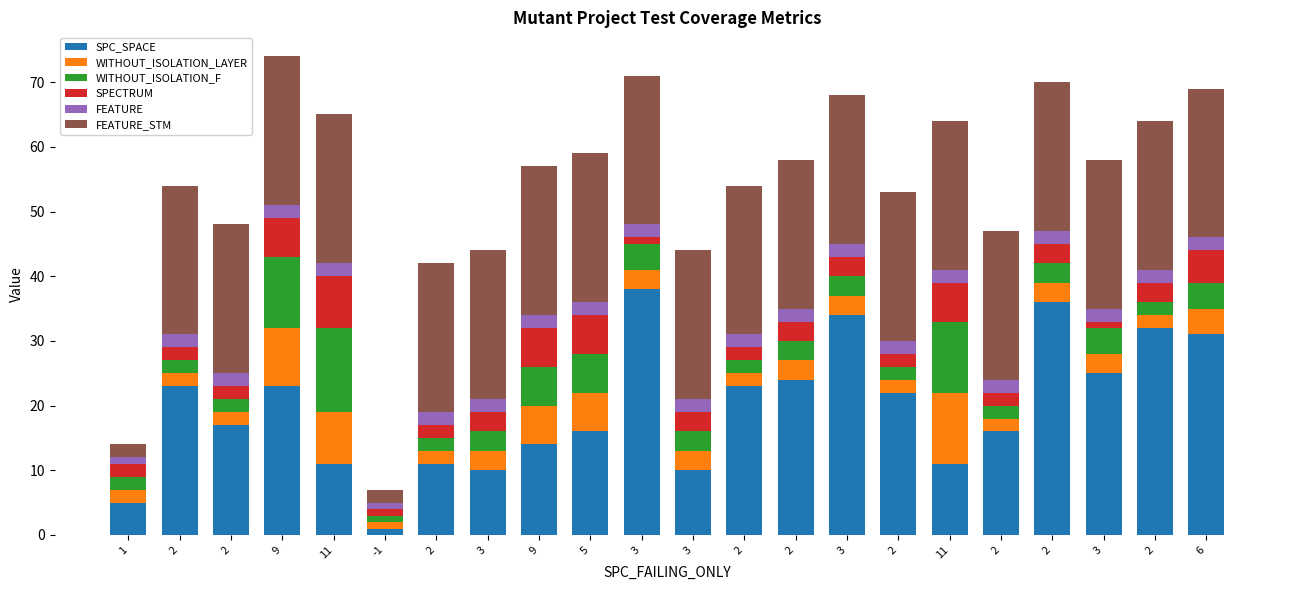

What is the total value across all series at 2?

54